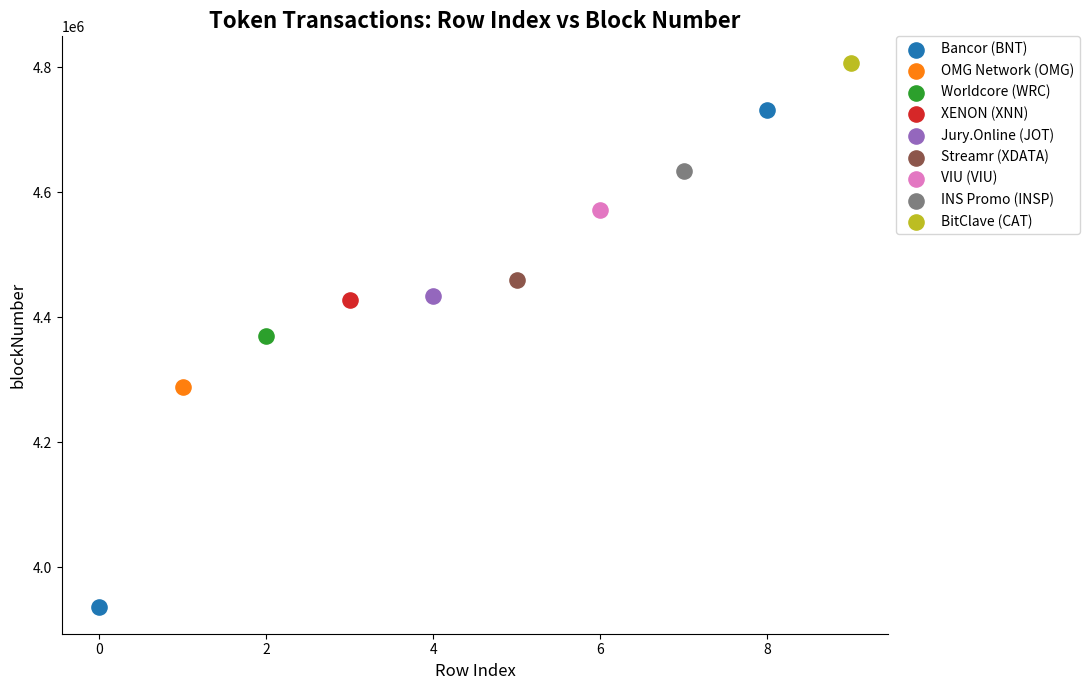

What are all the series names shown in the legend?

Bancor (BNT), OMG Network (OMG), Worldcore (WRC), XENON (XNN), Jury.Online (JOT), Streamr (XDATA), VIU (VIU), INS Promo (INSP), BitClave (CAT)